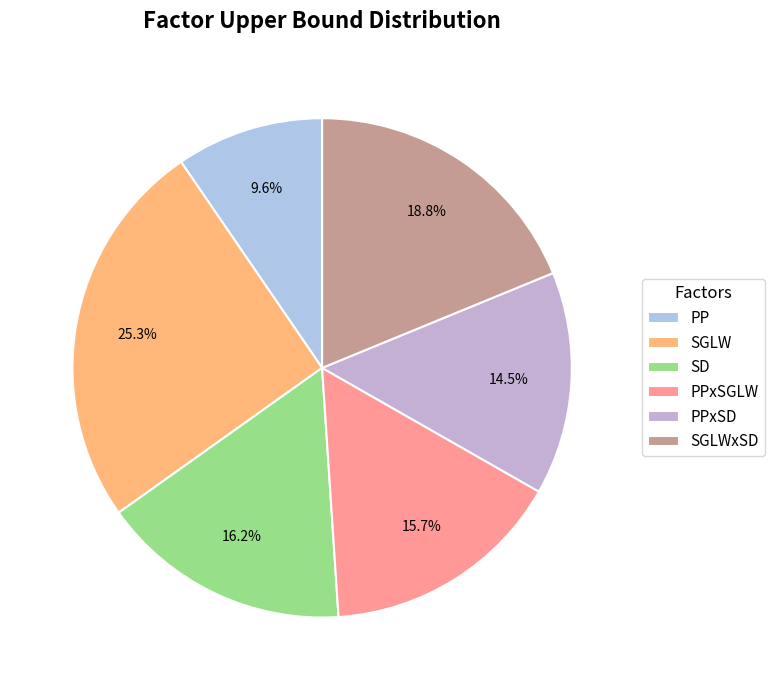

The SGLWxSD slice represents 19% of the pie. True or false?

True